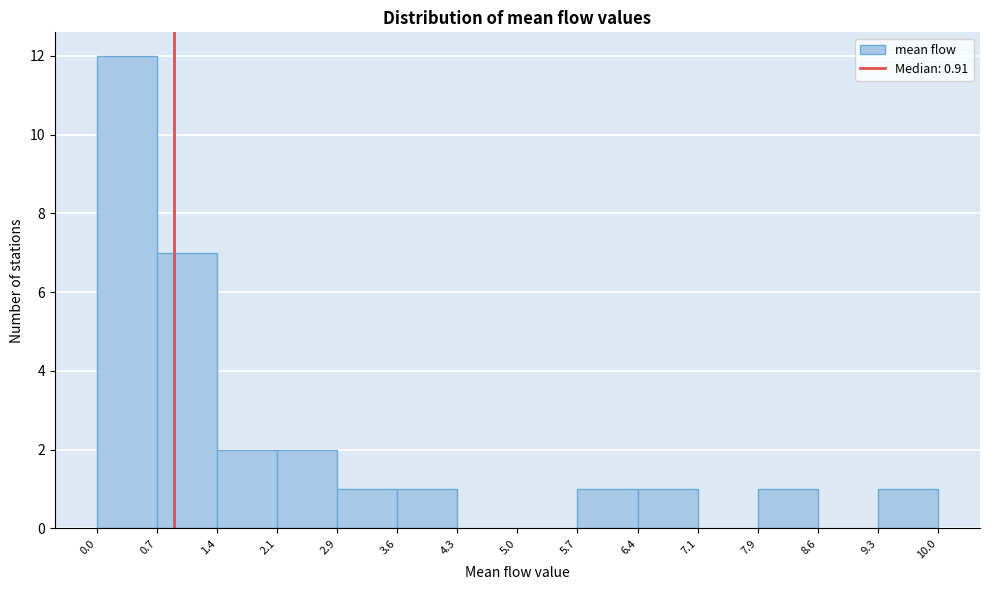

What is the height of the bar covering 5.7 to 6.4 on the x-axis? The values are not printed on the chart, so give them approximately, as read against the axis.

1